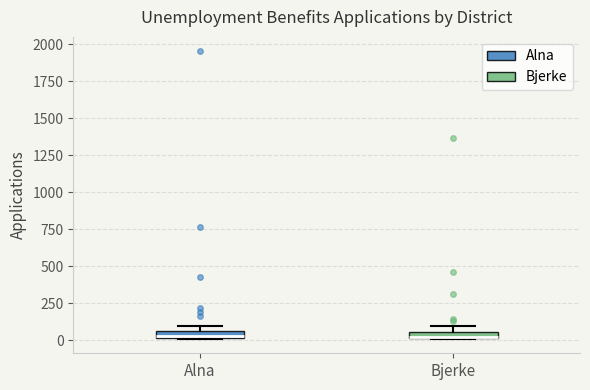

Where is the lower edge of the box for Alna on the y-axis? The values are not printed on the chart, so give them approximately, as read against the axis.

0